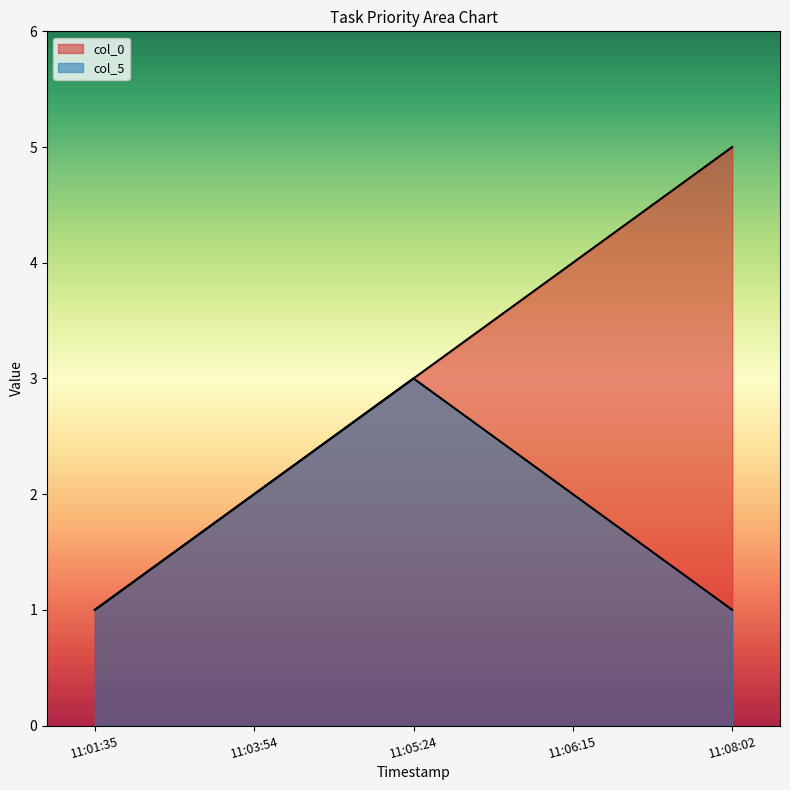

How many lines are shown in the chart?

2